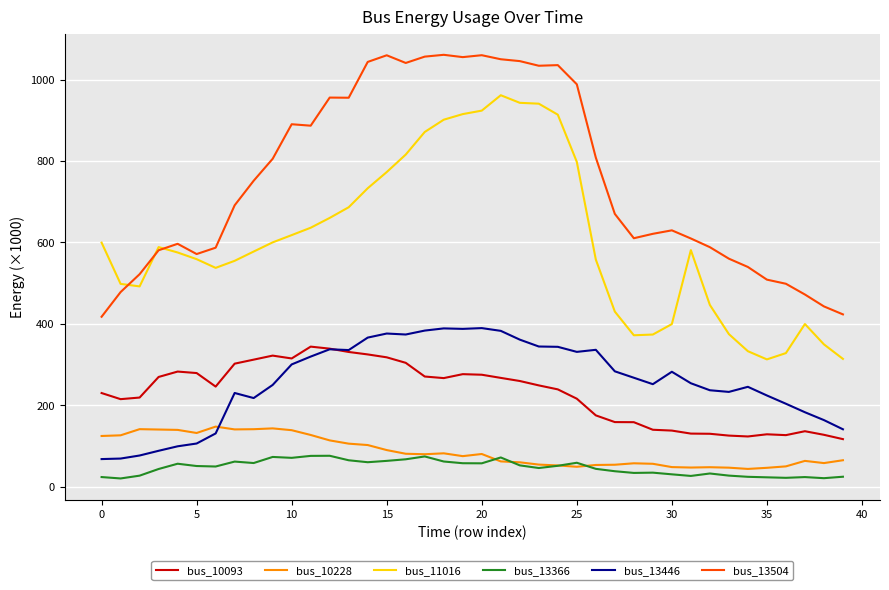

What is the highest value of the bus_11016 series?

961.5